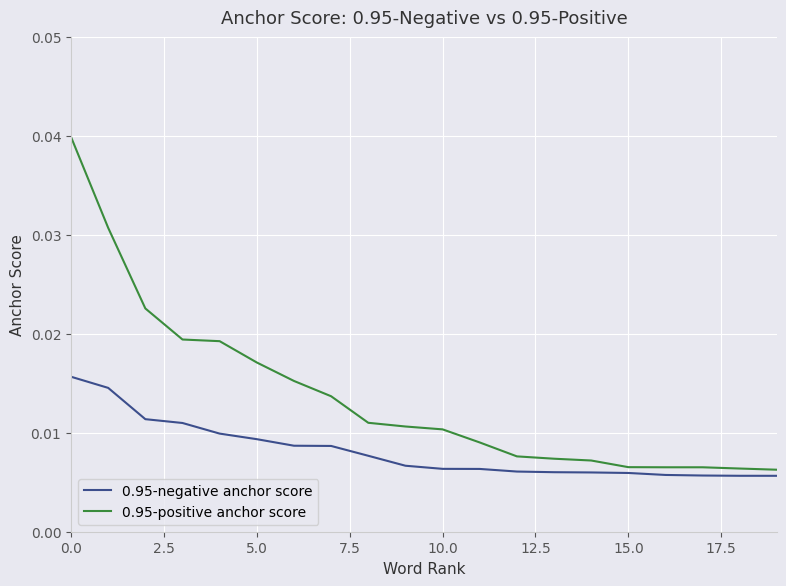

Count the number of data series in this chart.

2